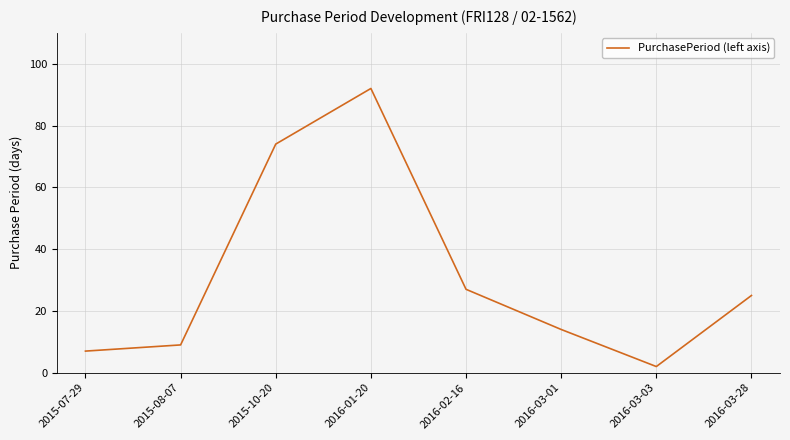

List the labels in order of value, largest first.

2016-01-20, 2015-10-20, 2016-02-16, 2016-03-28, 2016-03-01, 2015-08-07, 2015-07-29, 2016-03-03